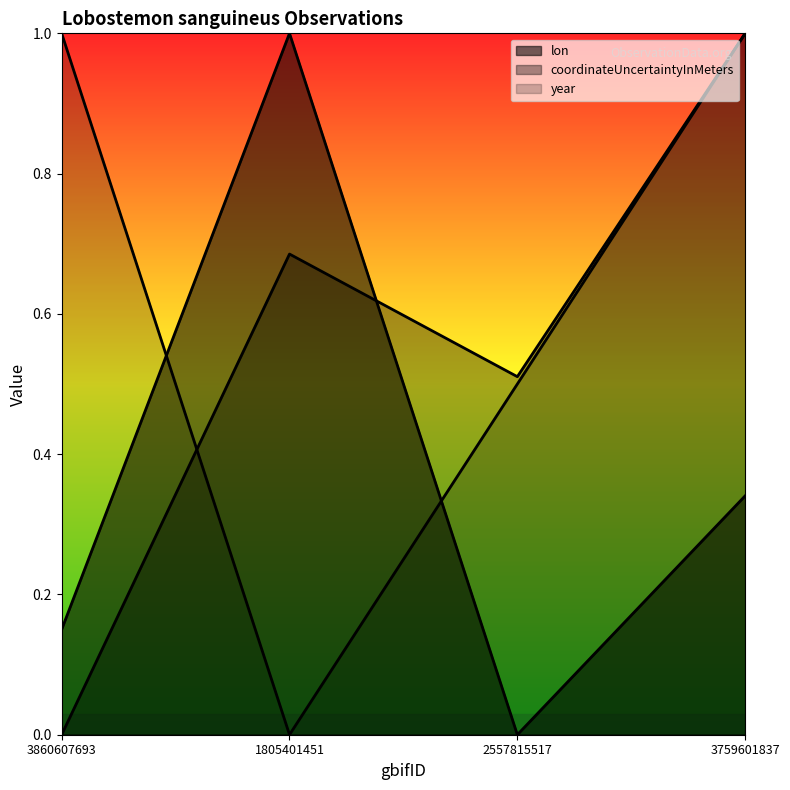

The coordinateUncertaintyInMeters series shows 1.1 at 1805401451. True or false?

False